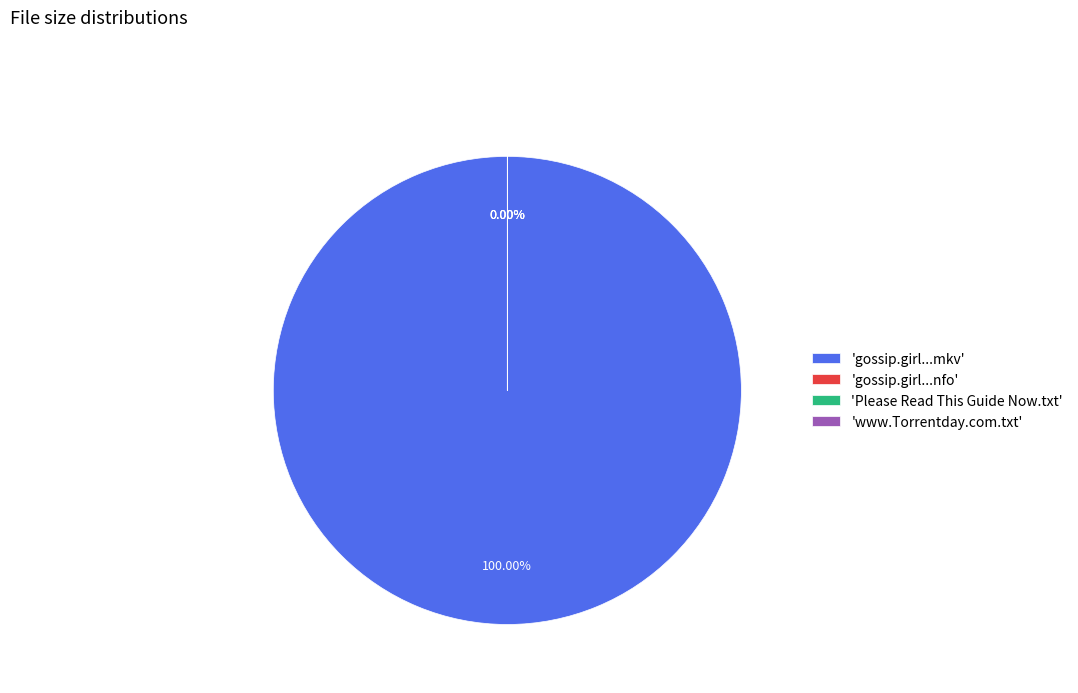

Combined, what portion of the pie is Please Read This Guide Now.txt and gossip.girl.s04e07.720p.hdtv.x264-ctu.mkv?

100.0%